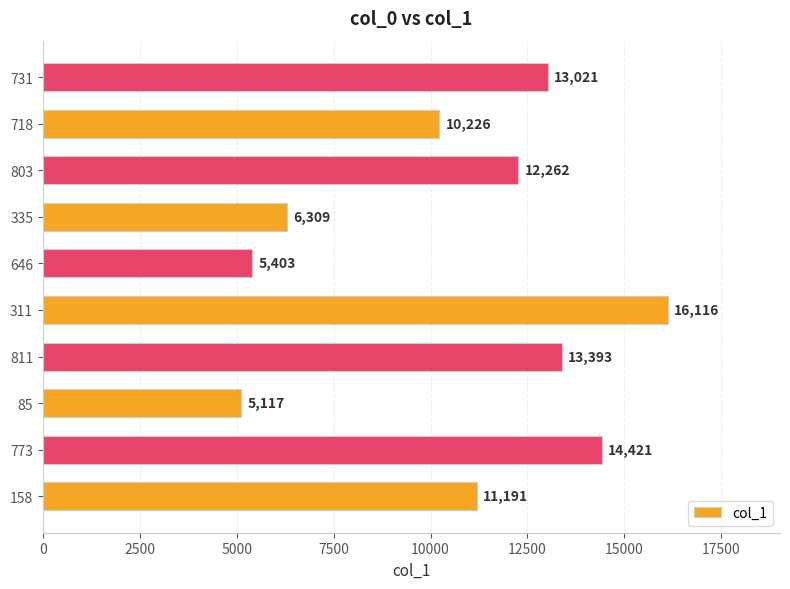

What is the difference between the maximum and minimum values?

10999